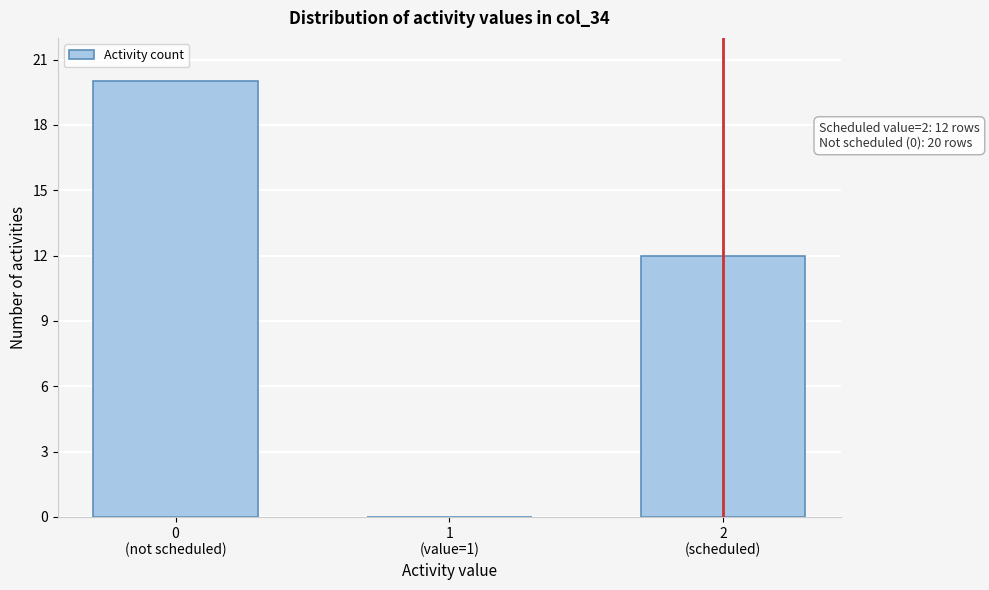

What is the maximum value shown in the chart?

20